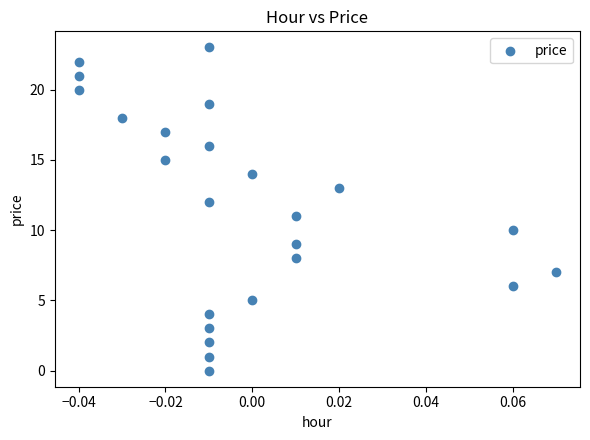

What is the range of Y values (max minus min)?

23